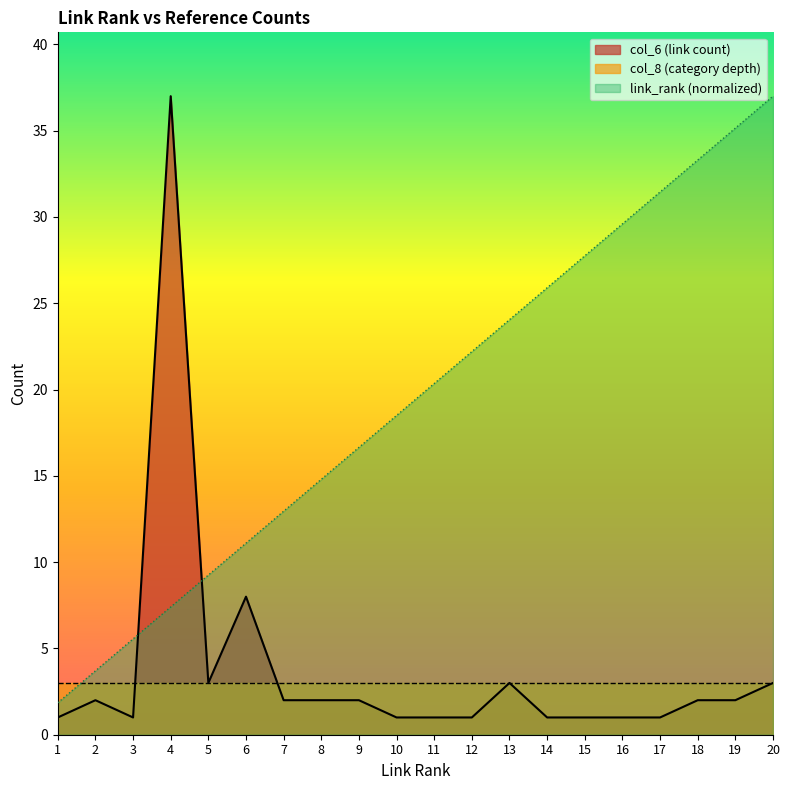

Between which two adjacent categories do link_rank and col_6_values first intersect?

3 and 4